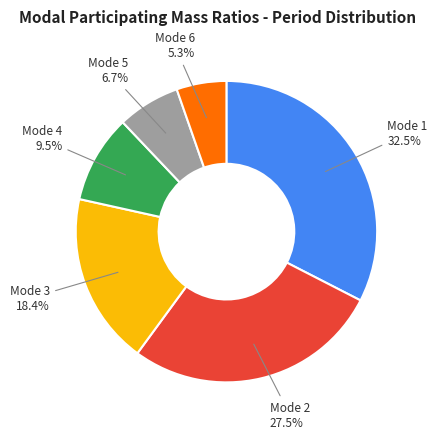

Rank the categories by value from lowest to highest.

Mode 6, Mode 5, Mode 4, Mode 3, Mode 2, Mode 1